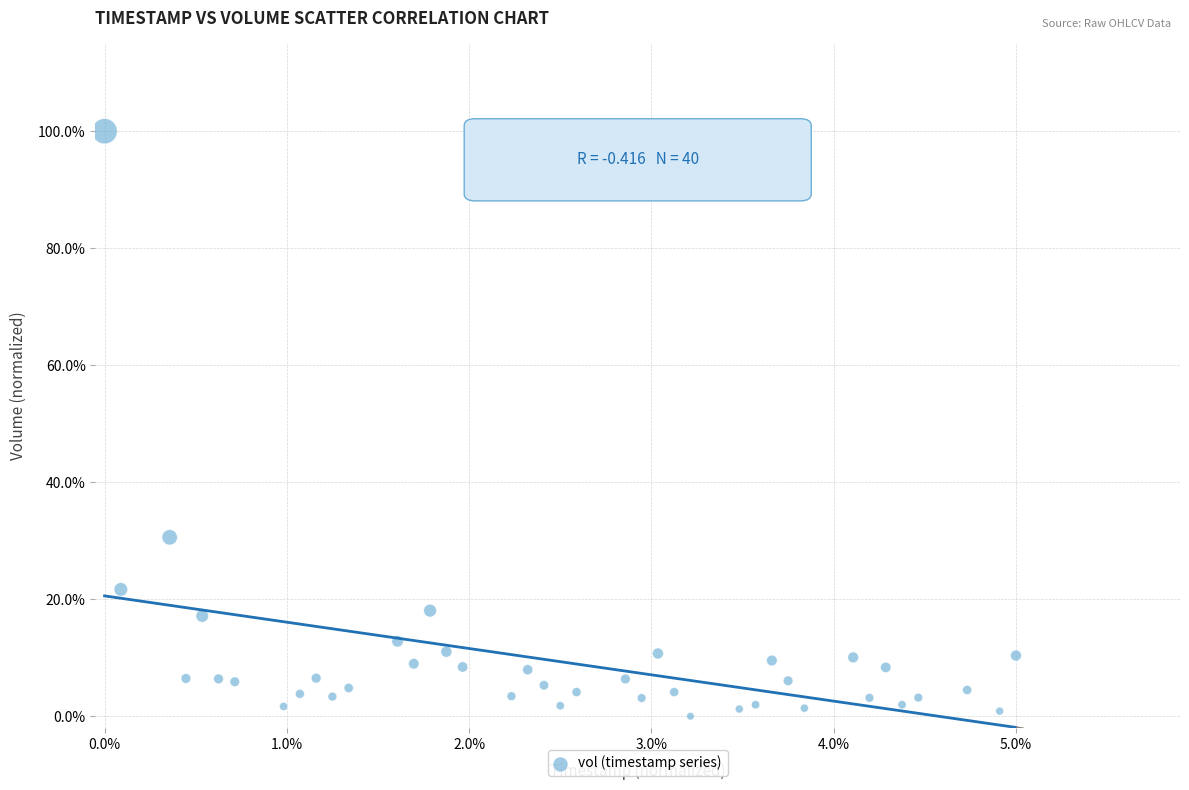

What is the range of Y values (max minus min)?

100.0